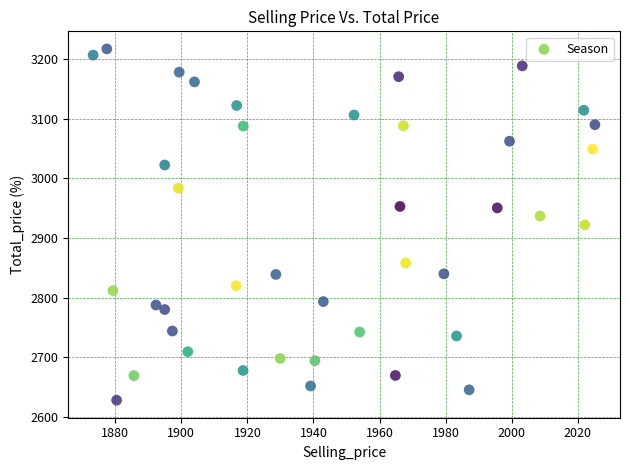

What is the range of X values (max minus min)?

151.9